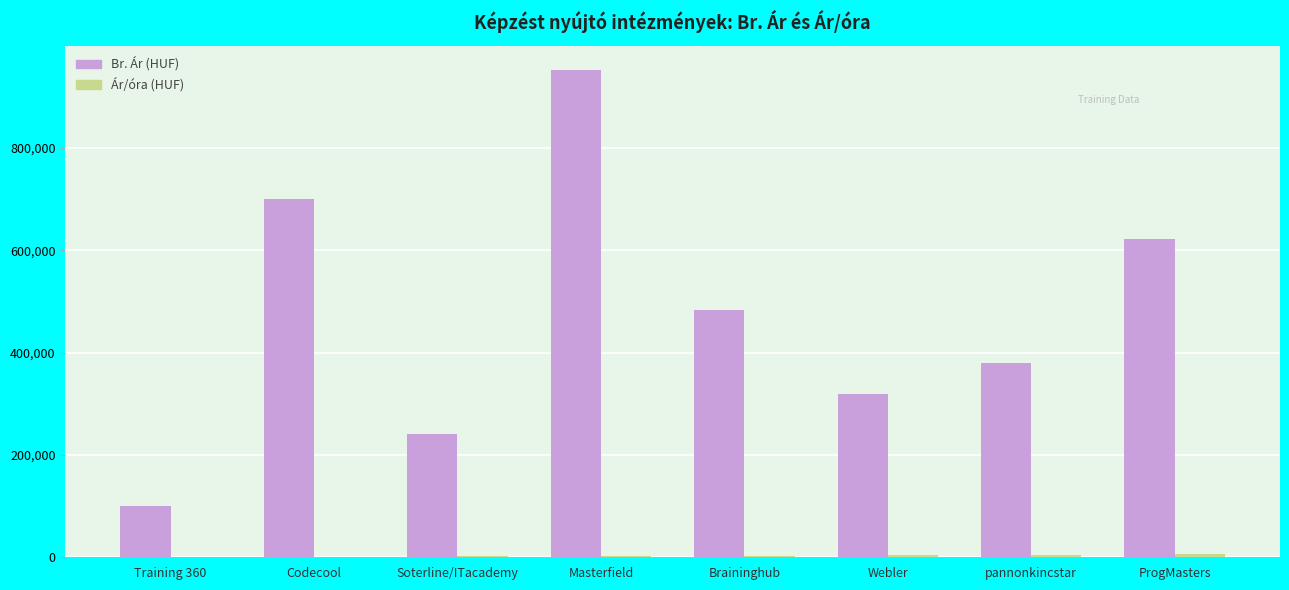

At which category is the sum across all series the highest?

Masterfield